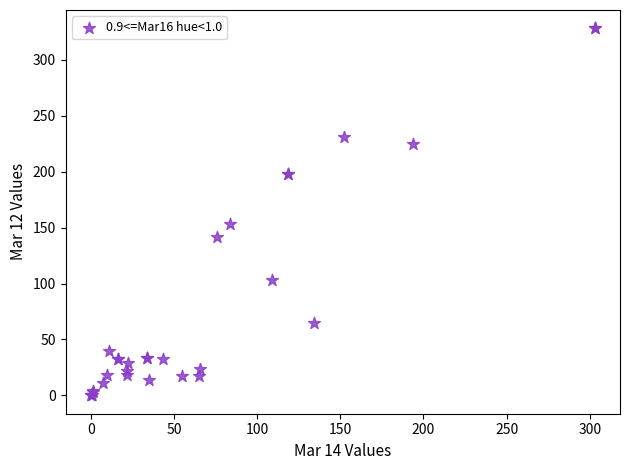

What Y value in the scatter plot is closest to 164?

153.0